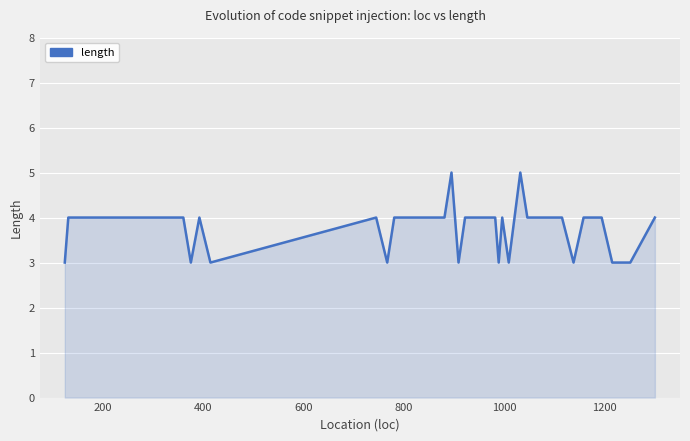

What is the minimum value shown in the chart?

3